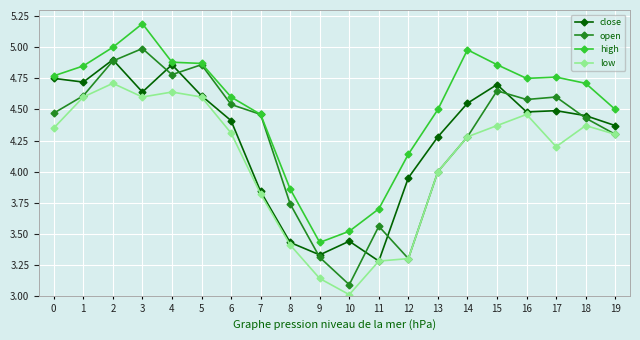

True or false: high and low intersect in this chart.

False